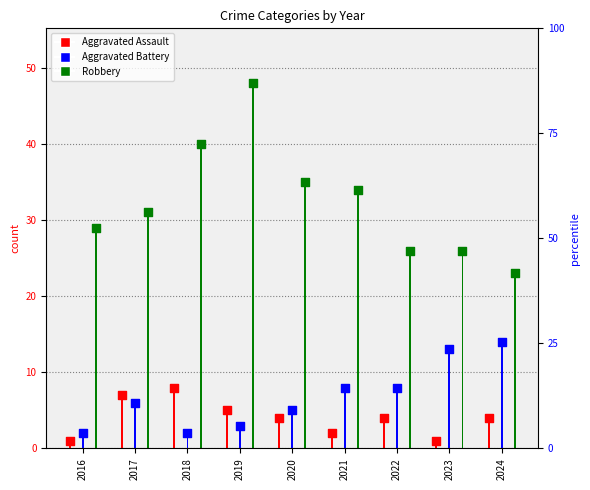

Which series contains the lowest Y value?

Aggravated Assault